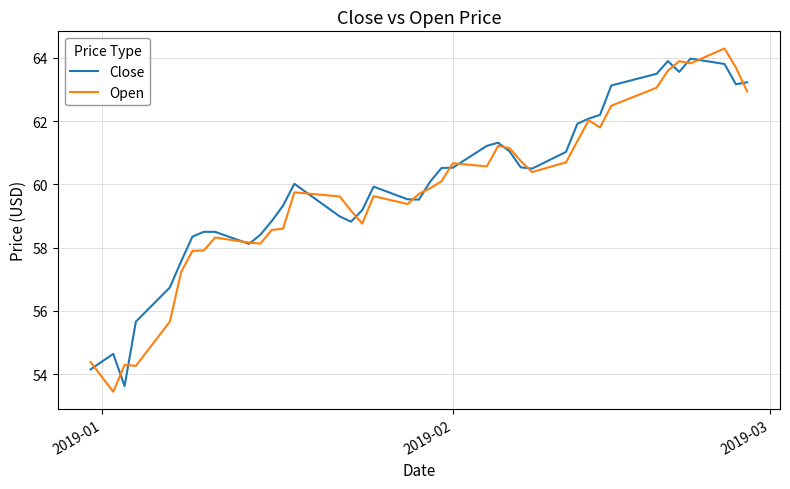

What is the smallest value displayed?

53.4